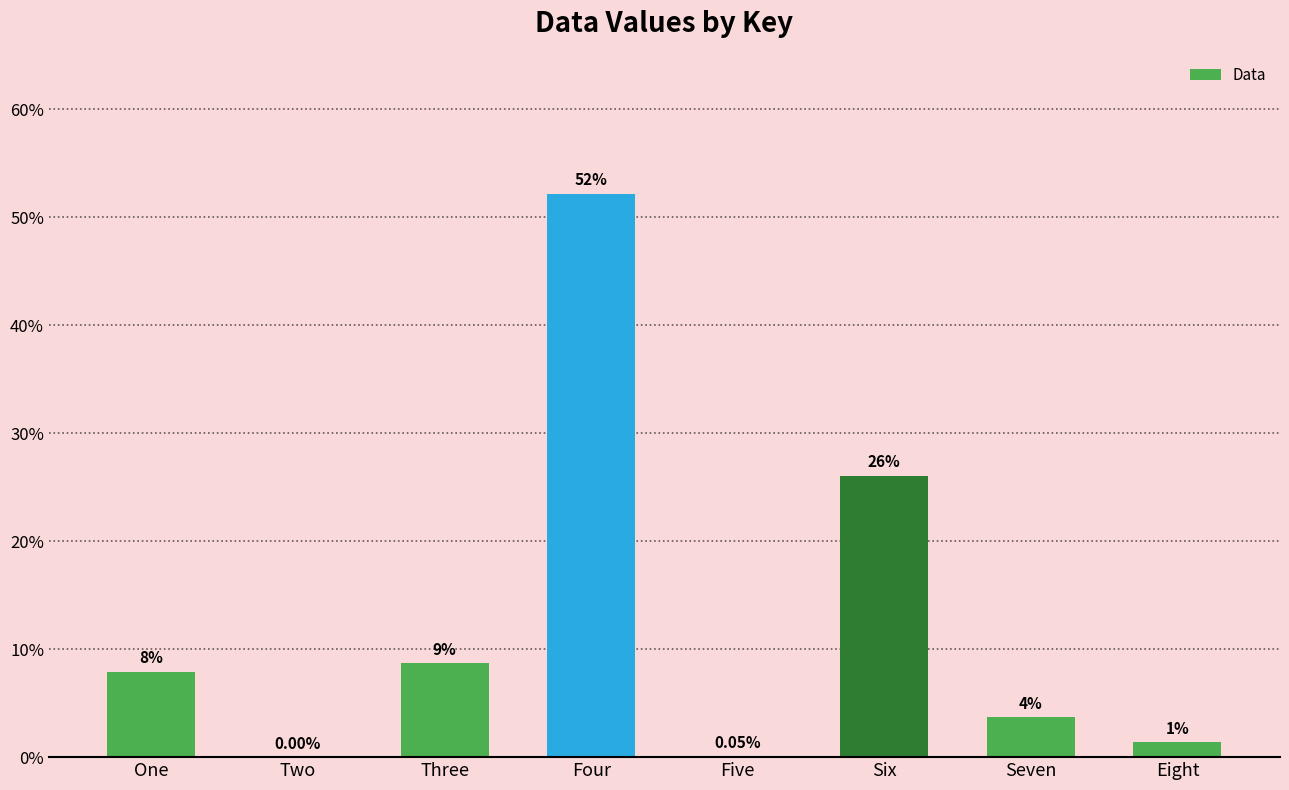

Does the chart contain stacked bars?

No